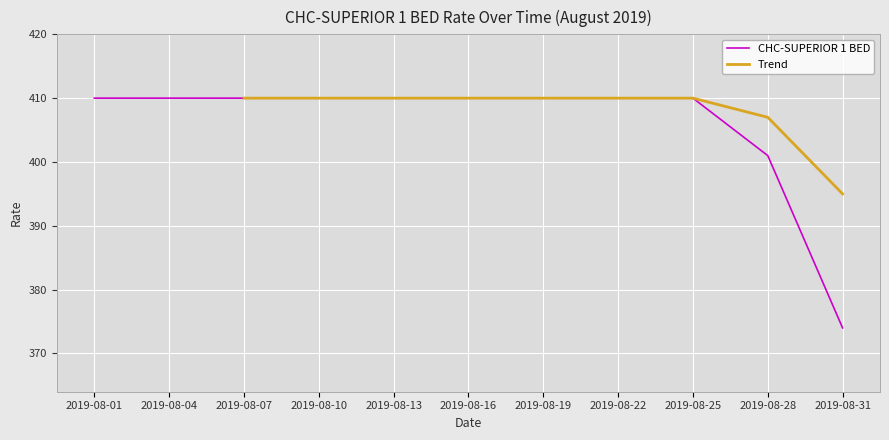

What is the sum of the values at 2019-08-10 and 2019-08-22?

820